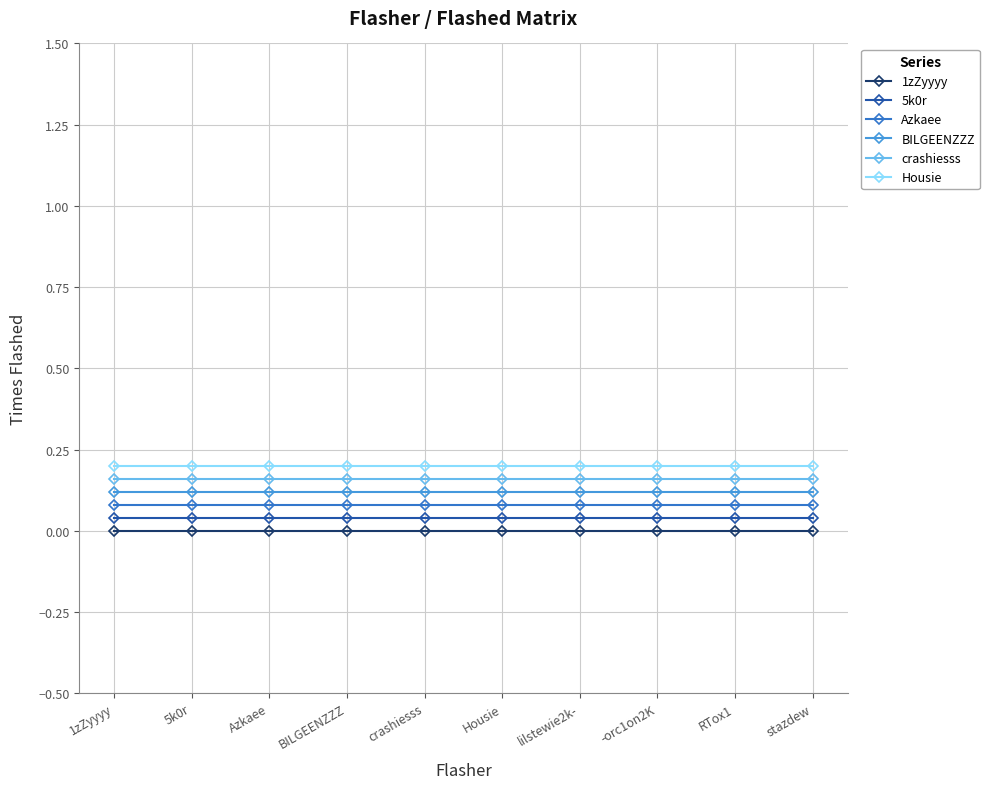

List the series in order of their peak value, lowest first.

1zZyyyy, 5k0r, Azkaee, BILGEENZZZ, crashiesss, Housie